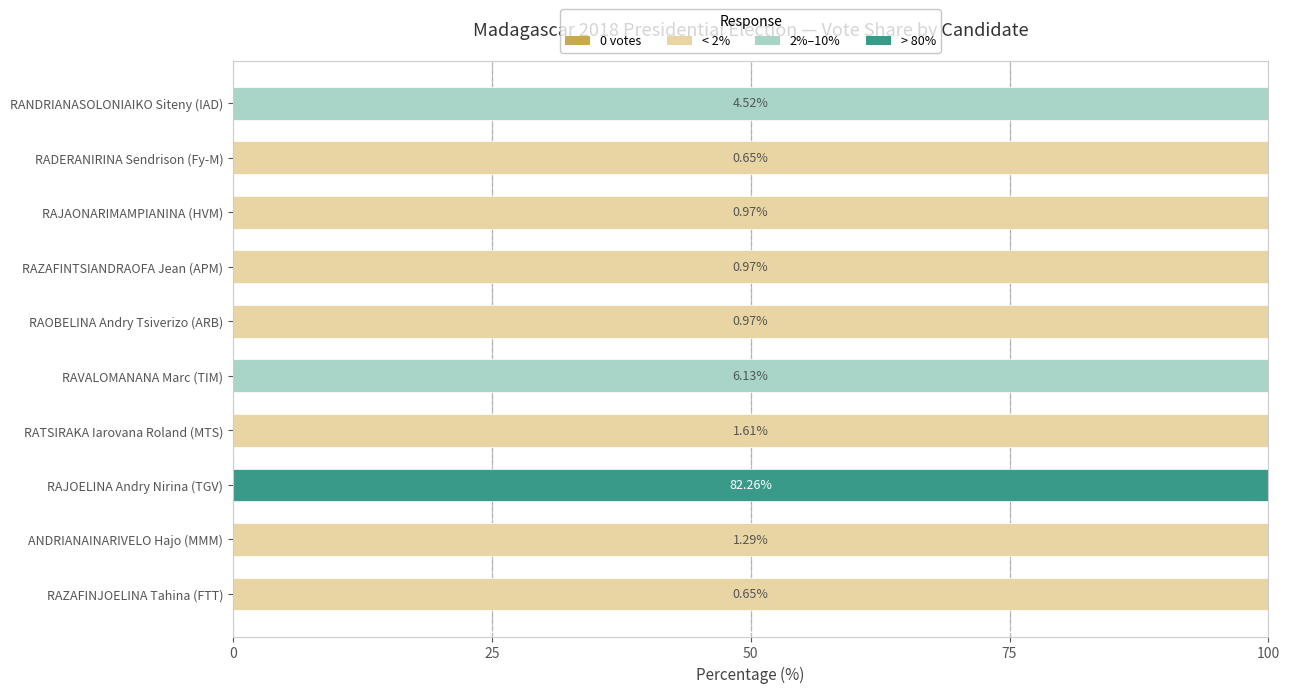

Count the number of data series in this chart.

3